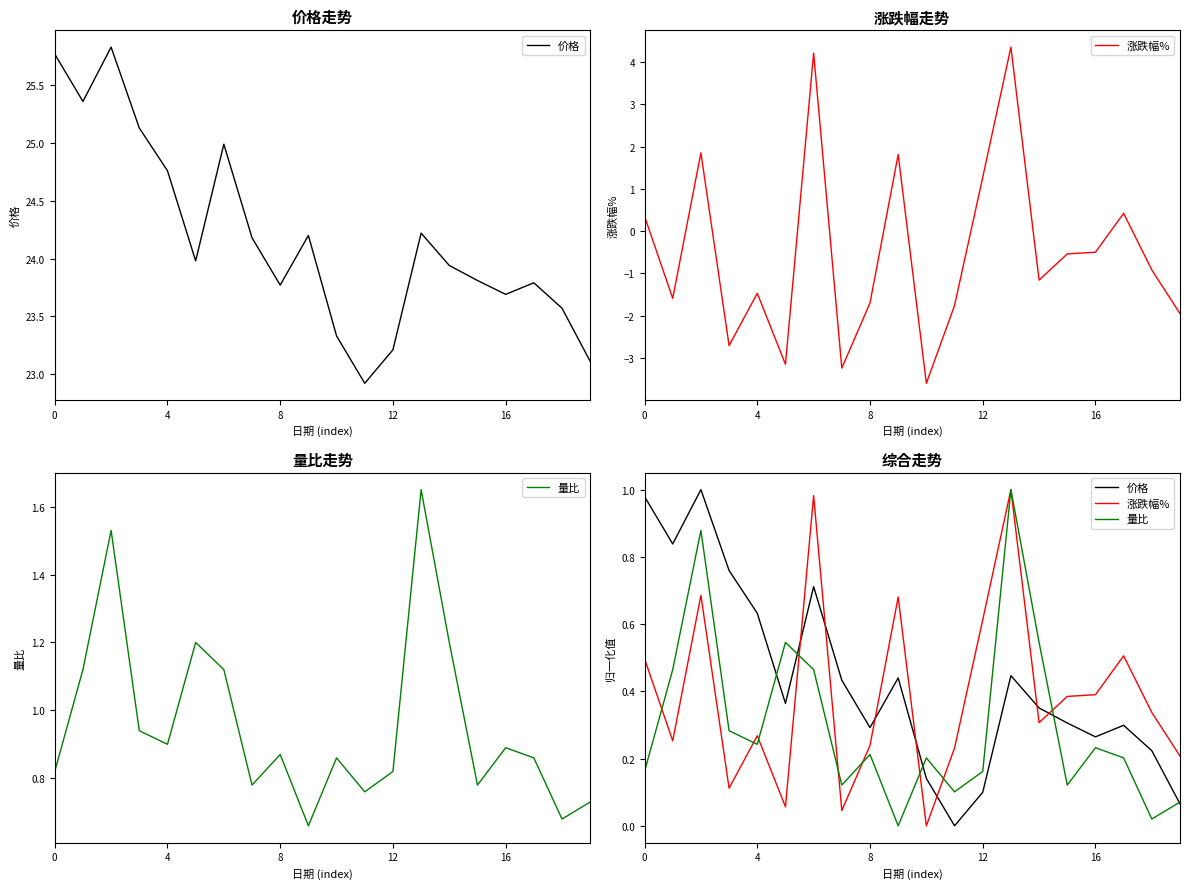

What are all the series names shown in the legend?

价格, 涨跌幅%, 量比